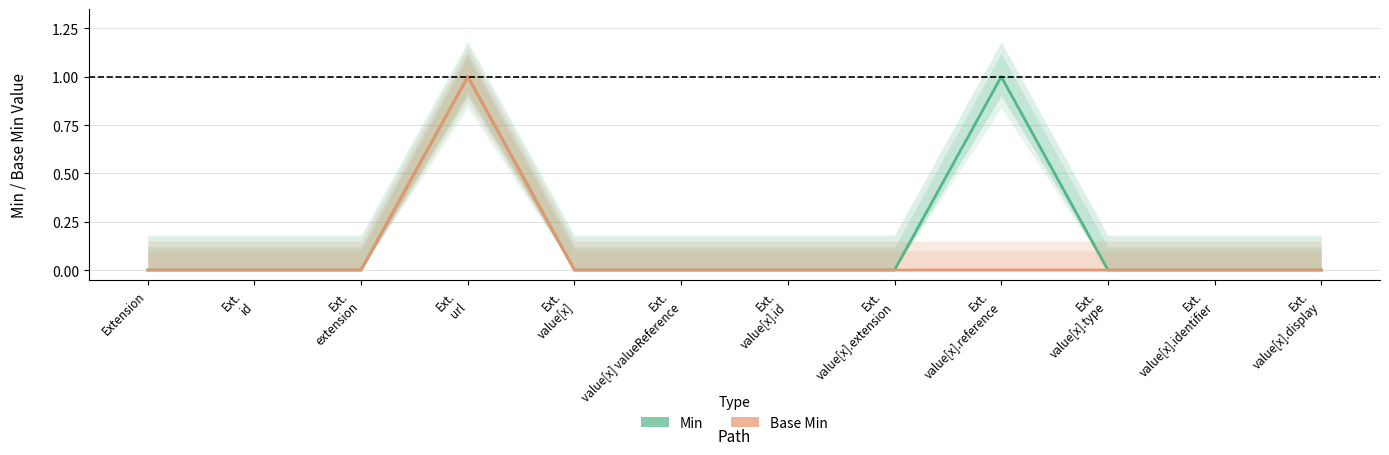

True or false: Base Min and Min intersect in this chart.

False